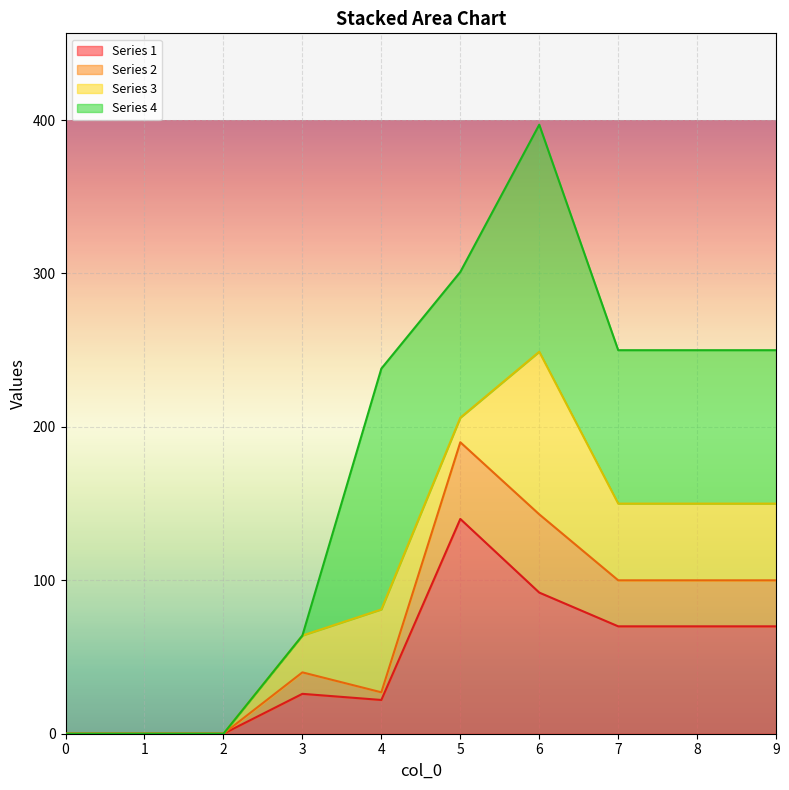

Is the value of Series 1 at 7 greater than the value of Series 2 at 0?

Yes